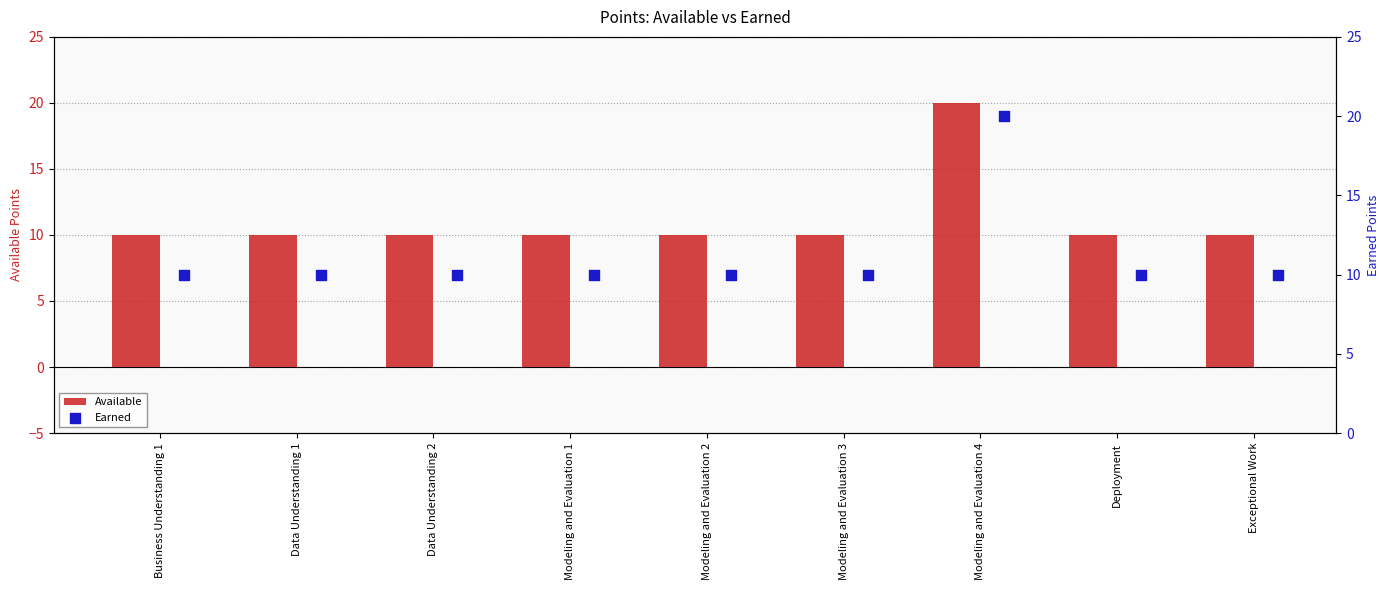

Which series has the largest total across all categories?

Available